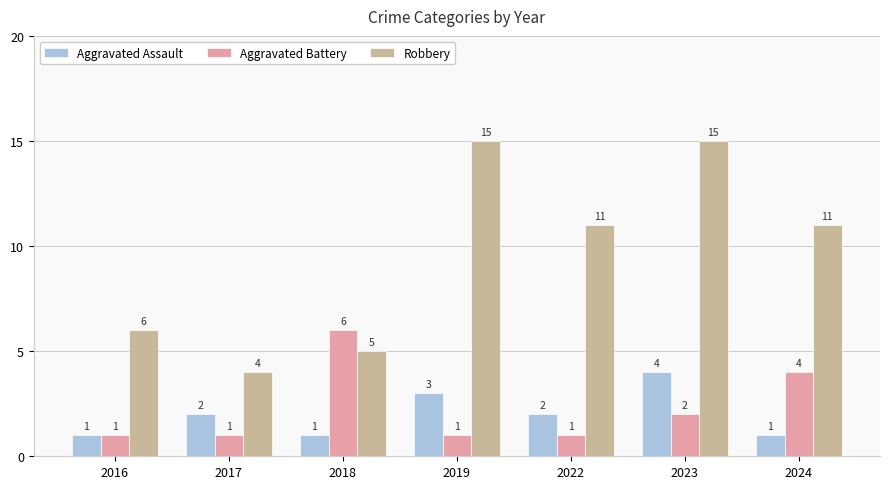

What is the total value across all series at 2019?

19